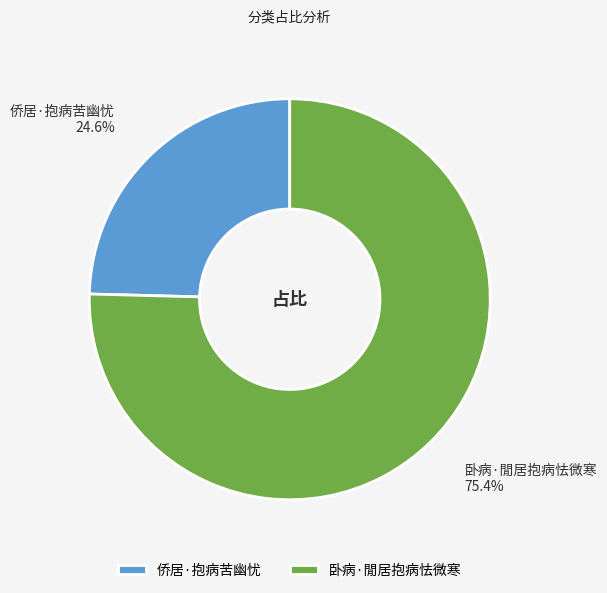

Combined, do 侨居·抱病苦幽忧 and 卧病·閒居抱病怯微寒 account for over 50%?

Yes